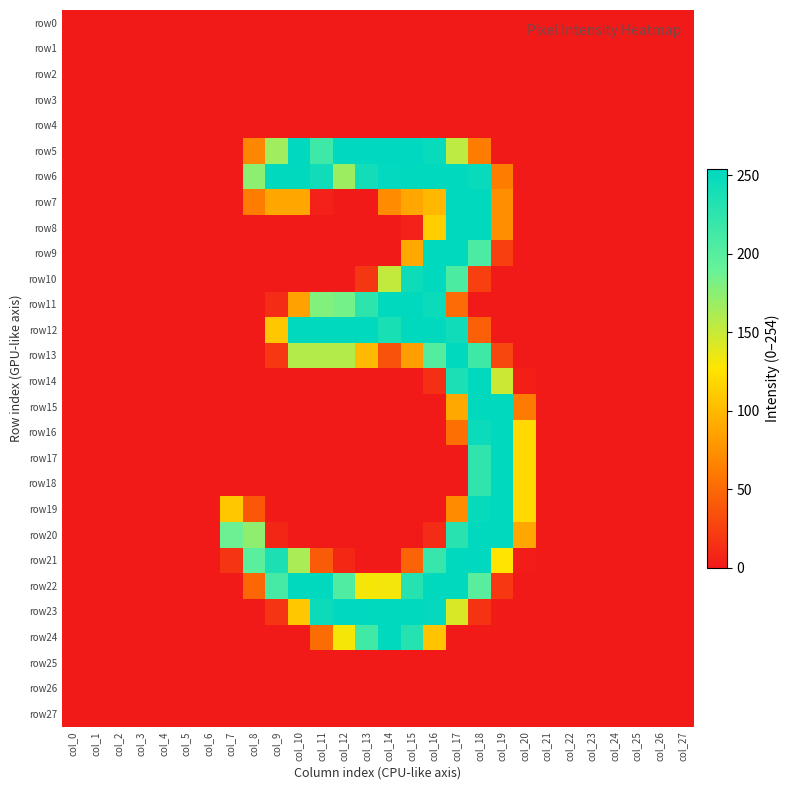

Reading left to right, list all the values displayed in this chart.

row0: col_0=0	col_1=0	col_2=0	col_3=0	col_4=0	col_5=0	col_6=0	col_7=0	col_8=0	col_9=0	col_10=0	col_11=0	col_12=0	col_13=0	col_14=0	col_15=0	col_16=0	col_17=0	col_18=0	col_19=0	col_20=0	col_21=0	col_22=0	col_23=0	col_24=0	col_25=0	col_26=0	col_27=0
row1: col_0=0	col_1=0	col_2=0	col_3=0	col_4=0	col_5=0	col_6=0	col_7=0	col_8=0	col_9=0	col_10=0	col_11=0	col_12=0	col_13=0	col_14=0	col_15=0	col_16=0	col_17=0	col_18=0	col_19=0	col_20=0	col_21=0	col_22=0	col_23=0	col_24=0	col_25=0	col_26=0	col_27=0
row2: col_0=0	col_1=0	col_2=0	col_3=0	col_4=0	col_5=0	col_6=0	col_7=0	col_8=0	col_9=0	col_10=0	col_11=0	col_12=0	col_13=0	col_14=0	col_15=0	col_16=0	col_17=0	col_18=0	col_19=0	col_20=0	col_21=0	col_22=0	col_23=0	col_24=0	col_25=0	col_26=0	col_27=0
row3: col_0=0	col_1=0	col_2=0	col_3=0	col_4=0	col_5=0	col_6=0	col_7=0	col_8=0	col_9=0	col_10=0	col_11=0	col_12=0	col_13=0	col_14=0	col_15=0	col_16=0	col_17=0	col_18=0	col_19=0	col_20=0	col_21=0	col_22=0	col_23=0	col_24=0	col_25=0	col_26=0	col_27=0
row4: col_0=0	col_1=0	col_2=0	col_3=0	col_4=0	col_5=0	col_6=0	col_7=0	col_8=0	col_9=0	col_10=0	col_11=0	col_12=0	col_13=0	col_14=0	col_15=0	col_16=0	col_17=0	col_18=0	col_19=0	col_20=0	col_21=0	col_22=0	col_23=0	col_24=0	col_25=0	col_26=0	col_27=0
row5: col_0=0	col_1=0	col_2=0	col_3=0	col_4=0	col_5=0	col_6=0	col_7=0	col_8=68	col_9=166	col_10=254	col_11=215	col_12=254	col_13=254	col_14=254	col_15=254	col_16=249	col_17=154	col_18=62	col_19=0	col_20=0	col_21=0	col_22=0	col_23=0	col_24=0	col_25=0	col_26=0	col_27=0
row6: col_0=0	col_1=0	col_2=0	col_3=0	col_4=0	col_5=0	col_6=0	col_7=0	col_8=174	col_9=253	col_10=253	col_11=244	col_12=167	col_13=242	col_14=252	col_15=253	col_16=253	col_17=253	col_18=249	col_19=62	col_20=0	col_21=0	col_22=0	col_23=0	col_24=0	col_25=0	col_26=0	col_27=0
row7: col_0=0	col_1=0	col_2=0	col_3=0	col_4=0	col_5=0	col_6=0	col_7=0	col_8=62	col_9=89	col_10=89	col_11=5	col_12=0	col_13=0	col_14=72	col_15=89	col_16=99	col_17=253	col_18=253	col_19=74	col_20=0	col_21=0	col_22=0	col_23=0	col_24=0	col_25=0	col_26=0	col_27=0
row8: col_0=0	col_1=0	col_2=0	col_3=0	col_4=0	col_5=0	col_6=0	col_7=0	col_8=0	col_9=0	col_10=0	col_11=0	col_12=0	col_13=0	col_14=0	col_15=5	col_16=113	col_17=253	col_18=253	col_19=74	col_20=0	col_21=0	col_22=0	col_23=0	col_24=0	col_25=0	col_26=0	col_27=0
row9: col_0=0	col_1=0	col_2=0	col_3=0	col_4=0	col_5=0	col_6=0	col_7=0	col_8=0	col_9=0	col_10=0	col_11=0	col_12=0	col_13=0	col_14=0	col_15=90	col_16=253	col_17=253	col_18=207	col_19=24	col_20=0	col_21=0	col_22=0	col_23=0	col_24=0	col_25=0	col_26=0	col_27=0
row10: col_0=0	col_1=0	col_2=0	col_3=0	col_4=0	col_5=0	col_6=0	col_7=0	col_8=0	col_9=0	col_10=0	col_11=0	col_12=0	col_13=18	col_14=152	col_15=245	col_16=253	col_17=206	col_18=24	col_19=0	col_20=0	col_21=0	col_22=0	col_23=0	col_24=0	col_25=0	col_26=0	col_27=0
row11: col_0=0	col_1=0	col_2=0	col_3=0	col_4=0	col_5=0	col_6=0	col_7=0	col_8=0	col_9=11	col_10=85	col_11=179	col_12=184	col_13=225	col_14=253	col_15=253	col_16=248	col_17=51	col_18=0	col_19=0	col_20=0	col_21=0	col_22=0	col_23=0	col_24=0	col_25=0	col_26=0	col_27=0
row12: col_0=0	col_1=0	col_2=0	col_3=0	col_4=0	col_5=0	col_6=0	col_7=0	col_8=0	col_9=109	col_10=253	col_11=253	col_12=253	col_13=253	col_14=238	col_15=253	col_16=253	col_17=244	col_18=44	col_19=0	col_20=0	col_21=0	col_22=0	col_23=0	col_24=0	col_25=0	col_26=0	col_27=0
row13: col_0=0	col_1=0	col_2=0	col_3=0	col_4=0	col_5=0	col_6=0	col_7=0	col_8=0	col_9=19	col_10=158	col_11=158	col_12=158	col_13=100	col_14=36	col_15=83	col_16=202	col_17=253	col_18=215	col_19=28	col_20=0	col_21=0	col_22=0	col_23=0	col_24=0	col_25=0	col_26=0	col_27=0
row14: col_0=0	col_1=0	col_2=0	col_3=0	col_4=0	col_5=0	col_6=0	col_7=0	col_8=0	col_9=0	col_10=0	col_11=0	col_12=0	col_13=0	col_14=0	col_15=0	col_16=14	col_17=237	col_18=253	col_19=148	col_20=4	col_21=0	col_22=0	col_23=0	col_24=0	col_25=0	col_26=0	col_27=0
row15: col_0=0	col_1=0	col_2=0	col_3=0	col_4=0	col_5=0	col_6=0	col_7=0	col_8=0	col_9=0	col_10=0	col_11=0	col_12=0	col_13=0	col_14=0	col_15=0	col_16=0	col_17=90	col_18=253	col_19=253	col_20=61	col_21=0	col_22=0	col_23=0	col_24=0	col_25=0	col_26=0	col_27=0
row16: col_0=0	col_1=0	col_2=0	col_3=0	col_4=0	col_5=0	col_6=0	col_7=0	col_8=0	col_9=0	col_10=0	col_11=0	col_12=0	col_13=0	col_14=0	col_15=0	col_16=0	col_17=54	col_18=247	col_19=253	col_20=120	col_21=0	col_22=0	col_23=0	col_24=0	col_25=0	col_26=0	col_27=0
row17: col_0=0	col_1=0	col_2=0	col_3=0	col_4=0	col_5=0	col_6=0	col_7=0	col_8=0	col_9=0	col_10=0	col_11=0	col_12=0	col_13=0	col_14=0	col_15=0	col_16=0	col_17=0	col_18=224	col_19=253	col_20=120	col_21=0	col_22=0	col_23=0	col_24=0	col_25=0	col_26=0	col_27=0
row18: col_0=0	col_1=0	col_2=0	col_3=0	col_4=0	col_5=0	col_6=0	col_7=0	col_8=0	col_9=0	col_10=0	col_11=0	col_12=0	col_13=0	col_14=0	col_15=0	col_16=0	col_17=0	col_18=224	col_19=253	col_20=120	col_21=0	col_22=0	col_23=0	col_24=0	col_25=0	col_26=0	col_27=0
row19: col_0=0	col_1=0	col_2=0	col_3=0	col_4=0	col_5=0	col_6=0	col_7=109	col_8=39	col_9=0	col_10=0	col_11=0	col_12=0	col_13=0	col_14=0	col_15=0	col_16=0	col_17=72	col_18=250	col_19=253	col_20=120	col_21=0	col_22=0	col_23=0	col_24=0	col_25=0	col_26=0	col_27=0
row20: col_0=0	col_1=0	col_2=0	col_3=0	col_4=0	col_5=0	col_6=0	col_7=188	col_8=173	col_9=8	col_10=0	col_11=0	col_12=0	col_13=0	col_14=0	col_15=0	col_16=11	col_17=229	col_18=253	col_19=253	col_20=88	col_21=0	col_22=0	col_23=0	col_24=0	col_25=0	col_26=0	col_27=0
row21: col_0=0	col_1=0	col_2=0	col_3=0	col_4=0	col_5=0	col_6=0	col_7=17	col_8=198	col_9=236	col_10=162	col_11=41	col_12=9	col_13=0	col_14=0	col_15=46	col_16=220	col_17=253	col_18=254	col_19=127	col_20=2	col_21=0	col_22=0	col_23=0	col_24=0	col_25=0	col_26=0	col_27=0
row22: col_0=0	col_1=0	col_2=0	col_3=0	col_4=0	col_5=0	col_6=0	col_7=0	col_8=49	col_9=210	col_10=253	col_11=253	col_12=204	col_13=130	col_14=131	col_15=230	col_16=253	col_17=253	col_18=199	col_19=19	col_20=0	col_21=0	col_22=0	col_23=0	col_24=0	col_25=0	col_26=0	col_27=0
row23: col_0=0	col_1=0	col_2=0	col_3=0	col_4=0	col_5=0	col_6=0	col_7=0	col_8=0	col_9=17	col_10=109	col_11=246	col_12=254	col_13=253	col_14=253	col_15=253	col_16=251	col_17=142	col_18=16	col_19=0	col_20=0	col_21=0	col_22=0	col_23=0	col_24=0	col_25=0	col_26=0	col_27=0
row24: col_0=0	col_1=0	col_2=0	col_3=0	col_4=0	col_5=0	col_6=0	col_7=0	col_8=0	col_9=0	col_10=0	col_11=52	col_12=130	col_13=213	col_14=253	col_15=230	col_16=106	col_17=0	col_18=0	col_19=0	col_20=0	col_21=0	col_22=0	col_23=0	col_24=0	col_25=0	col_26=0	col_27=0
row25: col_0=0	col_1=0	col_2=0	col_3=0	col_4=0	col_5=0	col_6=0	col_7=0	col_8=0	col_9=0	col_10=0	col_11=0	col_12=0	col_13=0	col_14=0	col_15=0	col_16=0	col_17=0	col_18=0	col_19=0	col_20=0	col_21=0	col_22=0	col_23=0	col_24=0	col_25=0	col_26=0	col_27=0
row26: col_0=0	col_1=0	col_2=0	col_3=0	col_4=0	col_5=0	col_6=0	col_7=0	col_8=0	col_9=0	col_10=0	col_11=0	col_12=0	col_13=0	col_14=0	col_15=0	col_16=0	col_17=0	col_18=0	col_19=0	col_20=0	col_21=0	col_22=0	col_23=0	col_24=0	col_25=0	col_26=0	col_27=0
row27: col_0=0	col_1=0	col_2=0	col_3=0	col_4=0	col_5=0	col_6=0	col_7=0	col_8=0	col_9=0	col_10=0	col_11=0	col_12=0	col_13=0	col_14=0	col_15=0	col_16=0	col_17=0	col_18=0	col_19=0	col_20=0	col_21=0	col_22=0	col_23=0	col_24=0	col_25=0	col_26=0	col_27=0